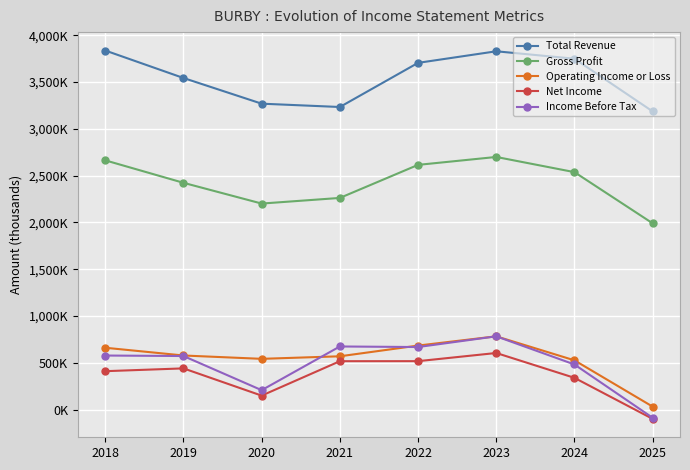

What are all the series names shown in the legend?

Total Revenue, Gross Profit, Operating Income or Loss, Net Income, Income Before Tax